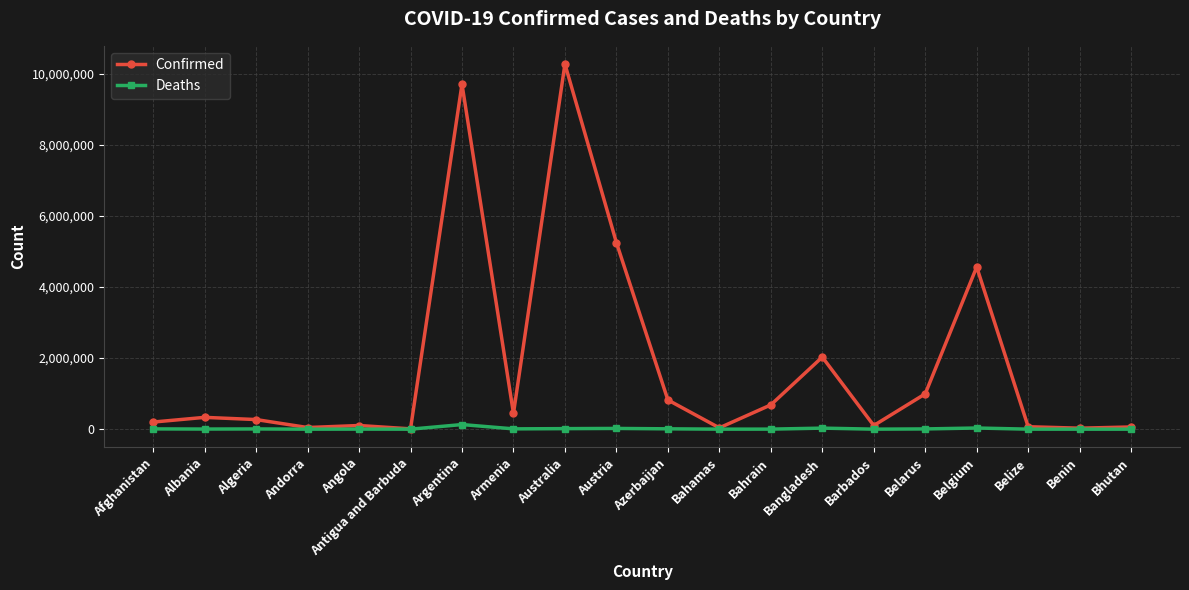

What is the sum of the Deaths values at Afghanistan and Belarus?

14924